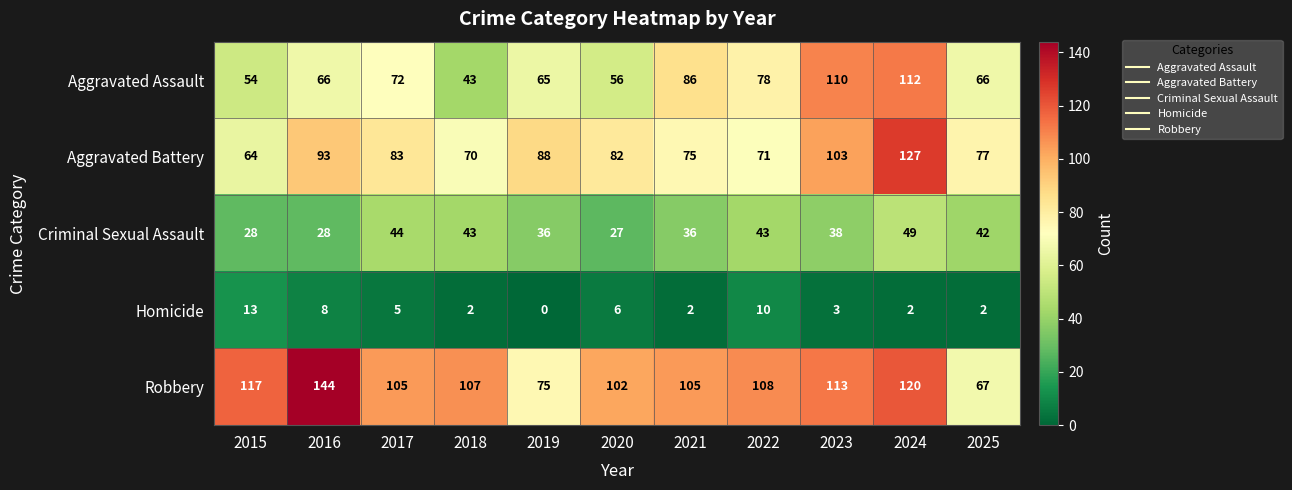

Between 2022 and 2024, which series saw the biggest shift?

Aggravated Battery